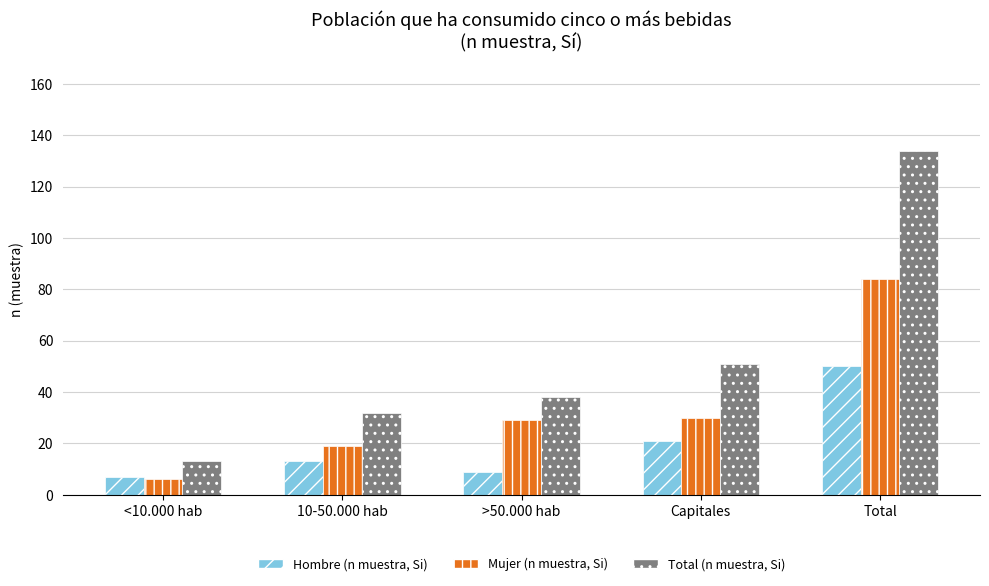

Reading left to right, extract all data points from this chart.

Hombre (n muestra, Si): 7	13	9	21	50
Mujer (n muestra, Si): 6	19	29	30	84
Total (n muestra, Si): 13	32	38	51	134